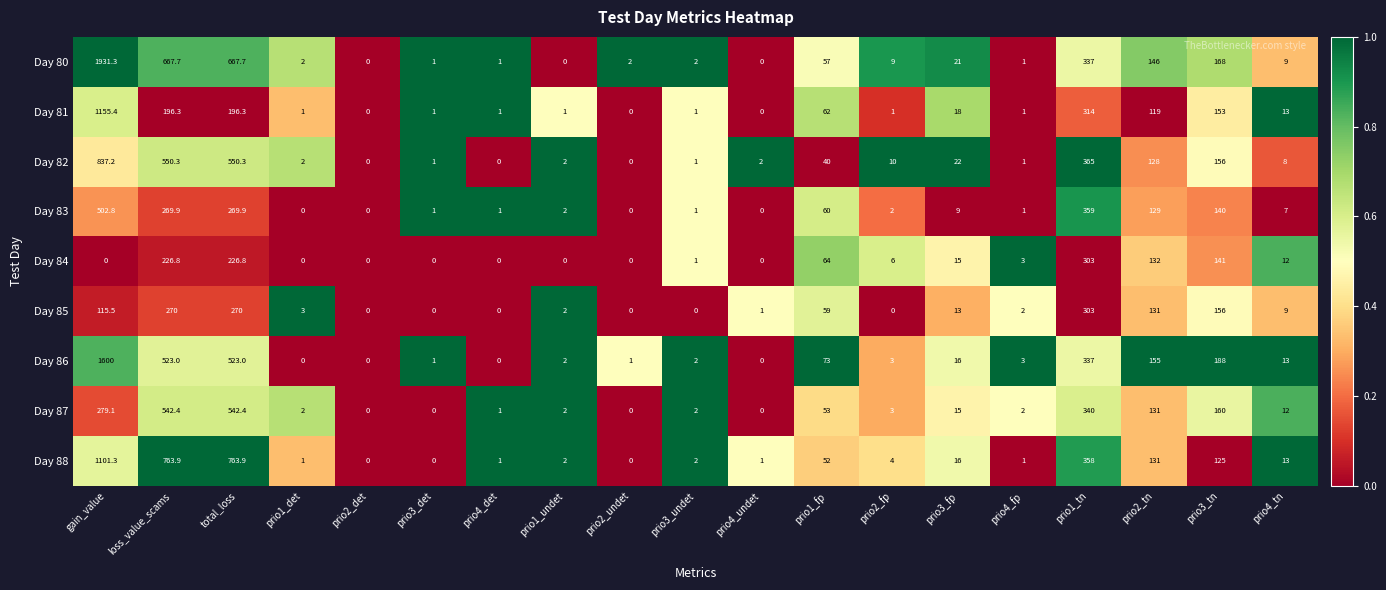

True or false: Day 81 has a value of 0.0 at prio4_undet.

True